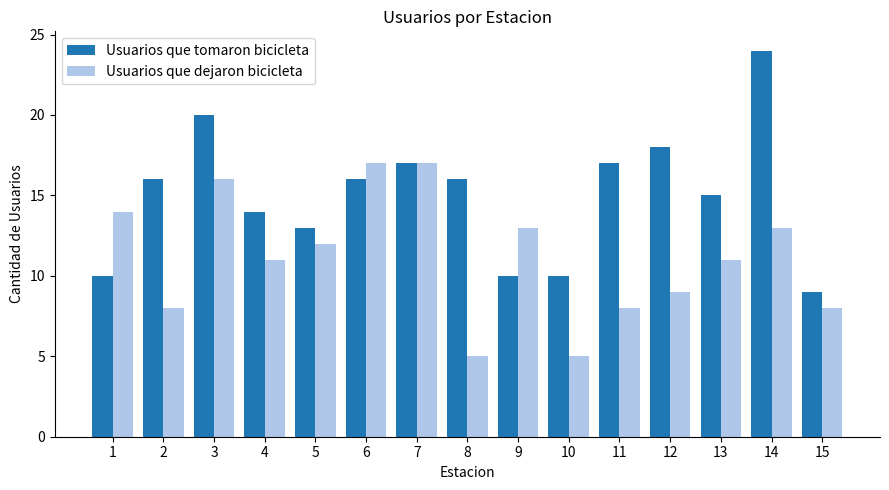

What are all the series names shown in the legend?

Usuarios que tomaron bicicleta, Usuarios que dejaron bicicleta